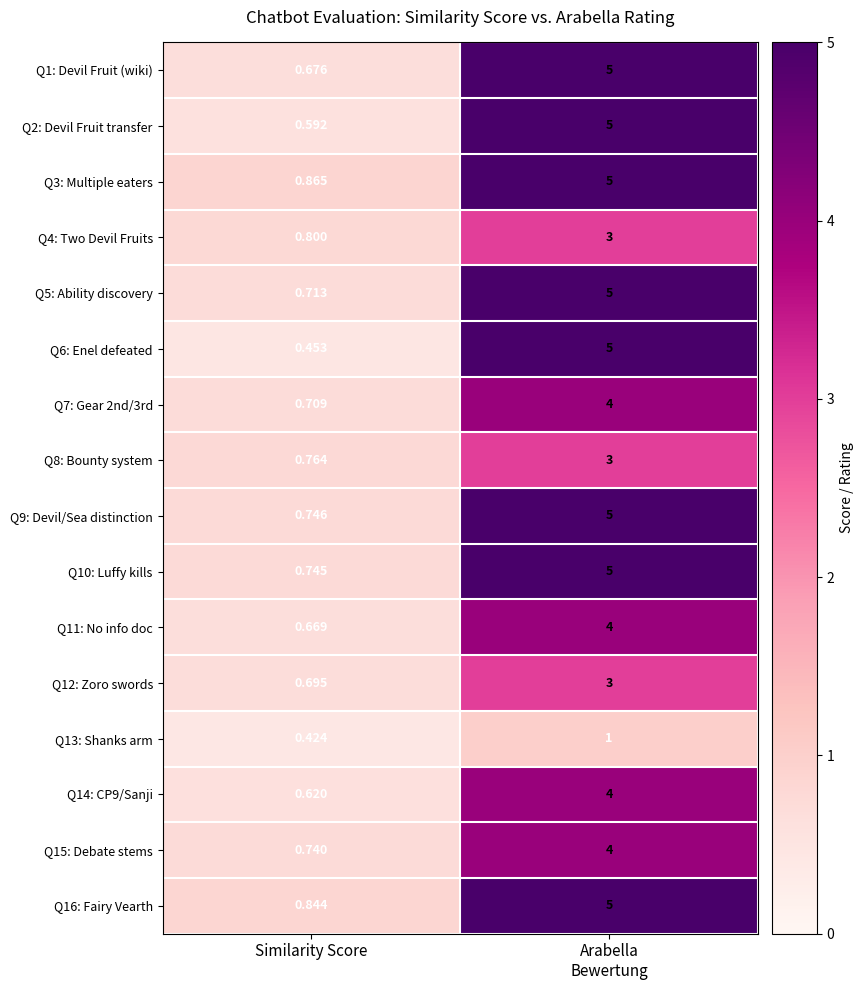

Where is Q13: Shanks arm nearest to the value 0?

Similarity Score